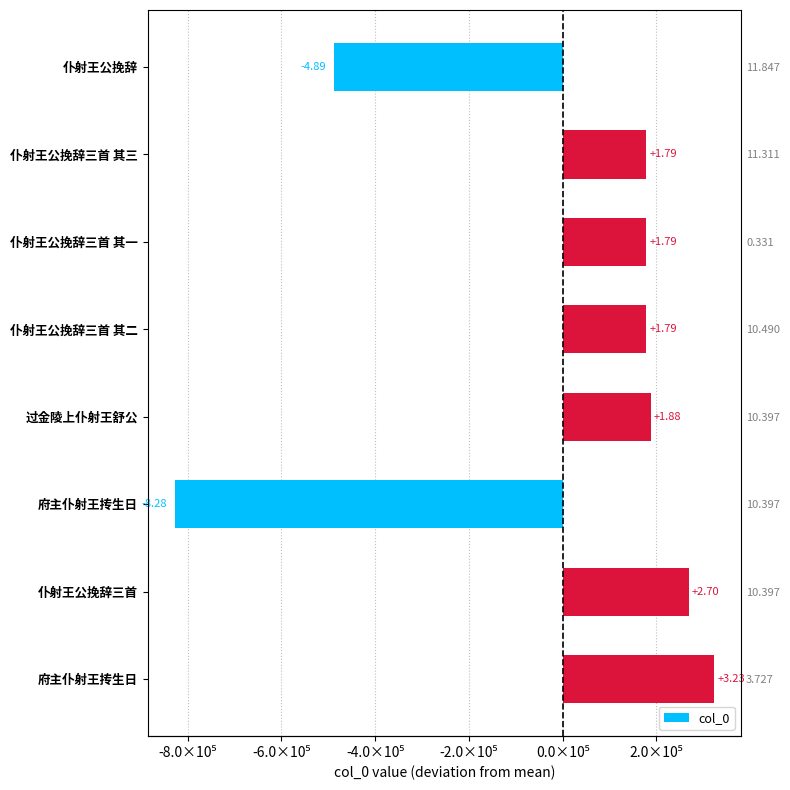

Between 仆射王公挽辞三首 and 府主仆射王抟生日, which is larger?

府主仆射王抟生日